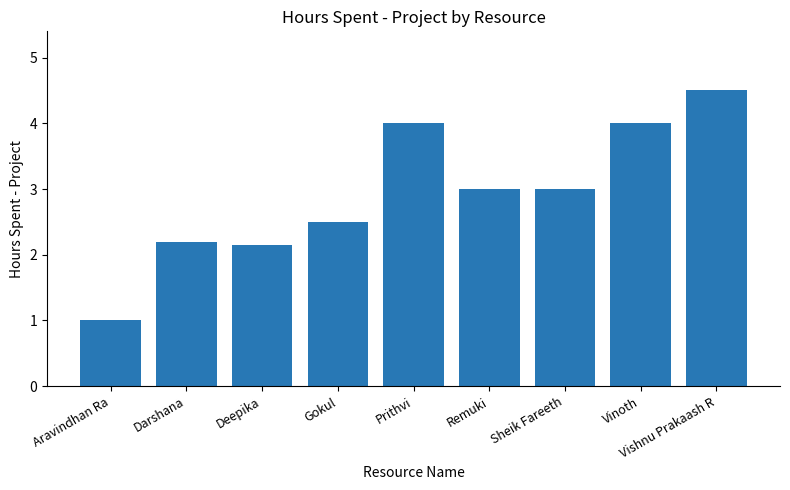

At which category does the chart reach its minimum across all series?

Aravindhan Ra